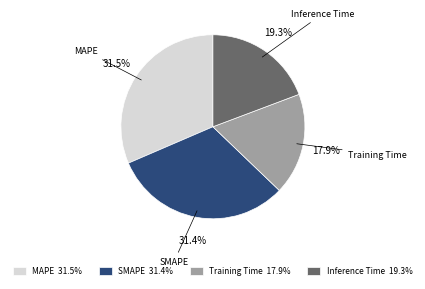

What is the total percentage of Inference Time and Training Time?

37.2%